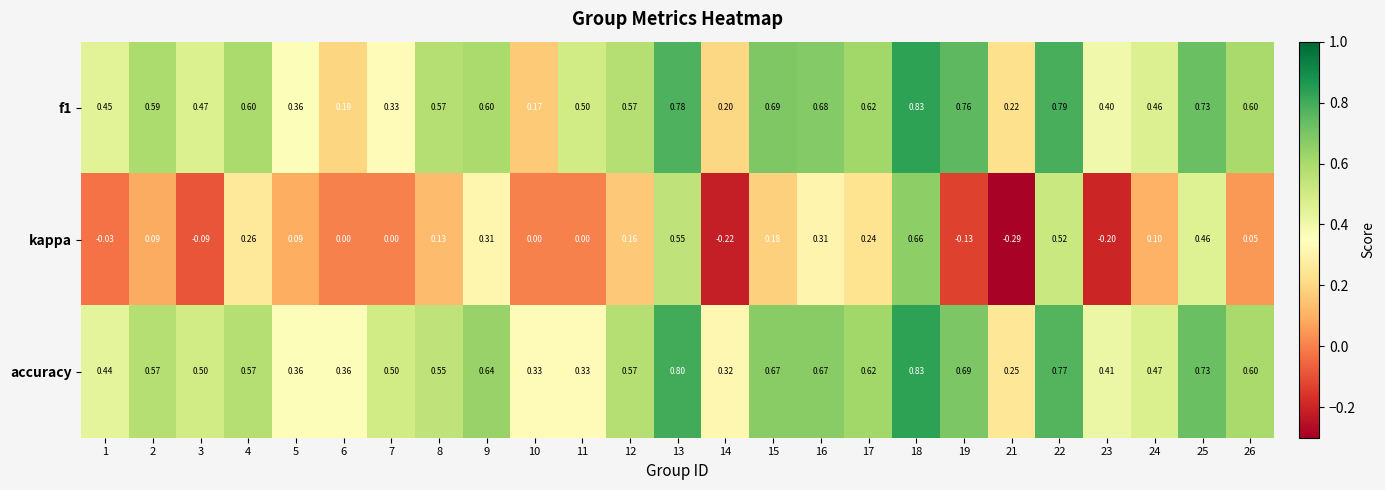

Which series has the widest spread of values?

kappa